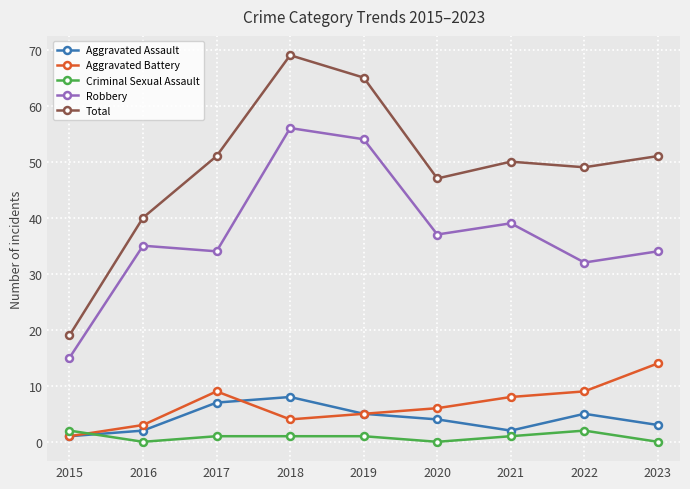

Which series has the largest range (max minus min)?

Total